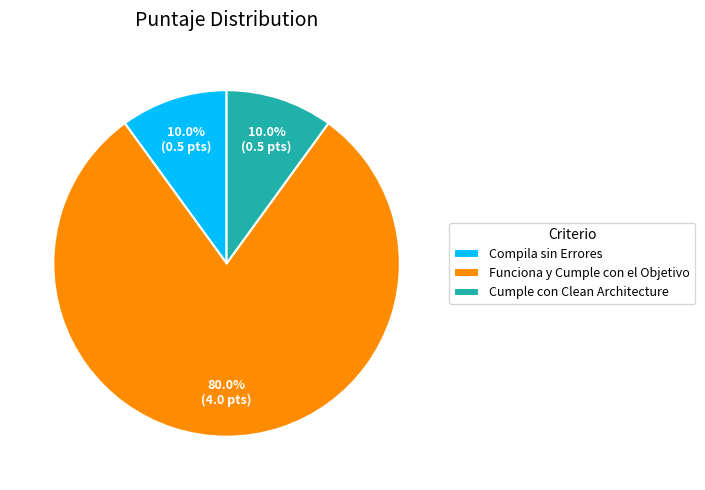

What portion of the pie excludes Funciona y Cumple con el Objetivo?

20.0%